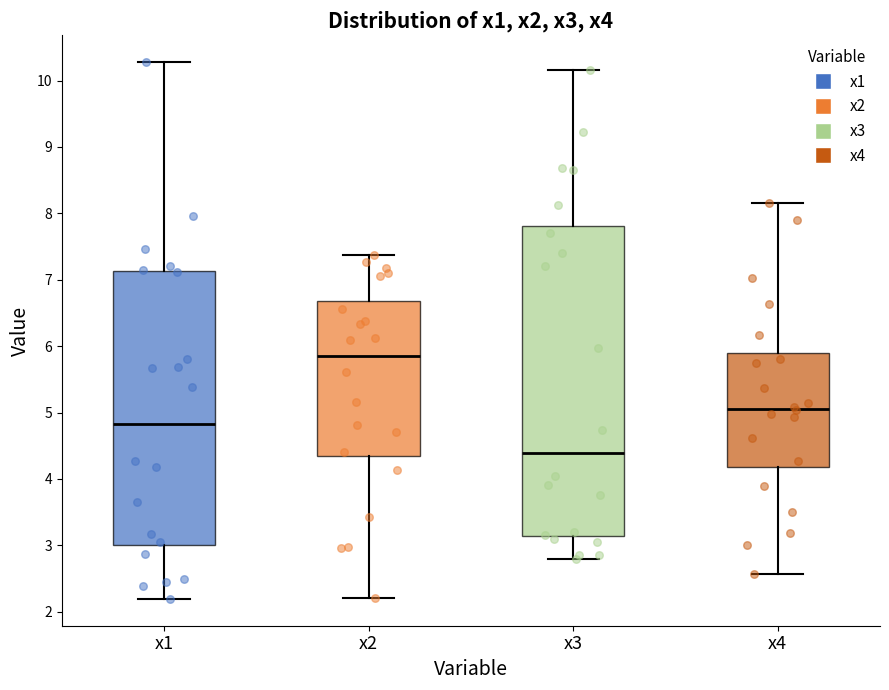

Reading left to right, transcribe this box plot: for each box, give where its median line is, the range the box spans, and where its two whiskers end, as read against the y-axis. The values are not printed on the chart, so give them approximately, as read against the axis.

x1: median 4.8, box 3.0 to 7.1, whiskers 2.2 to 10.3
x2: median 5.9, box 4.3 to 6.7, whiskers 2.2 to 7.4
x3: median 4.4, box 3.1 to 7.8, whiskers 2.8 to 10.2
x4: median 5.1, box 4.2 to 5.9, whiskers 2.6 to 8.1